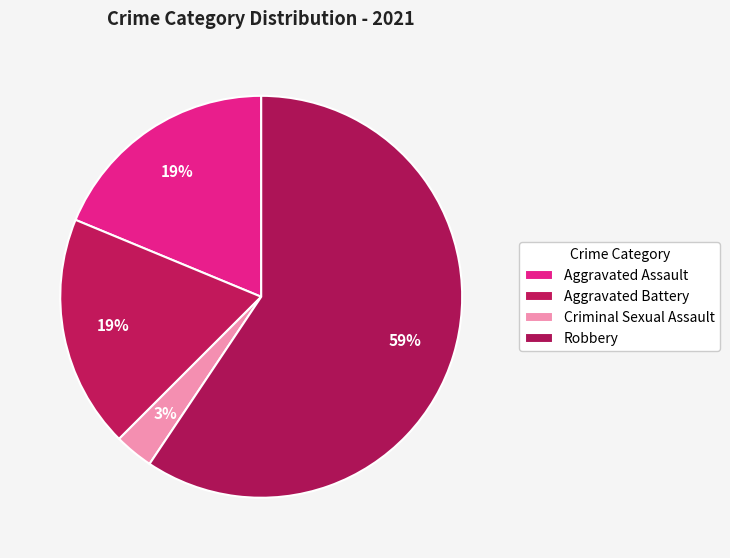

Is the sum of Criminal Sexual Assault and Aggravated Battery greater than half?

No